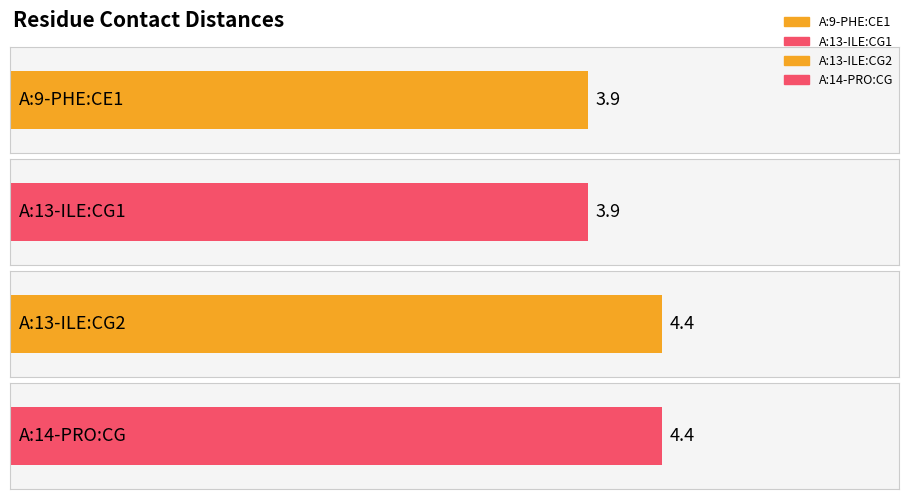

How many values are between 3 and 4?

2